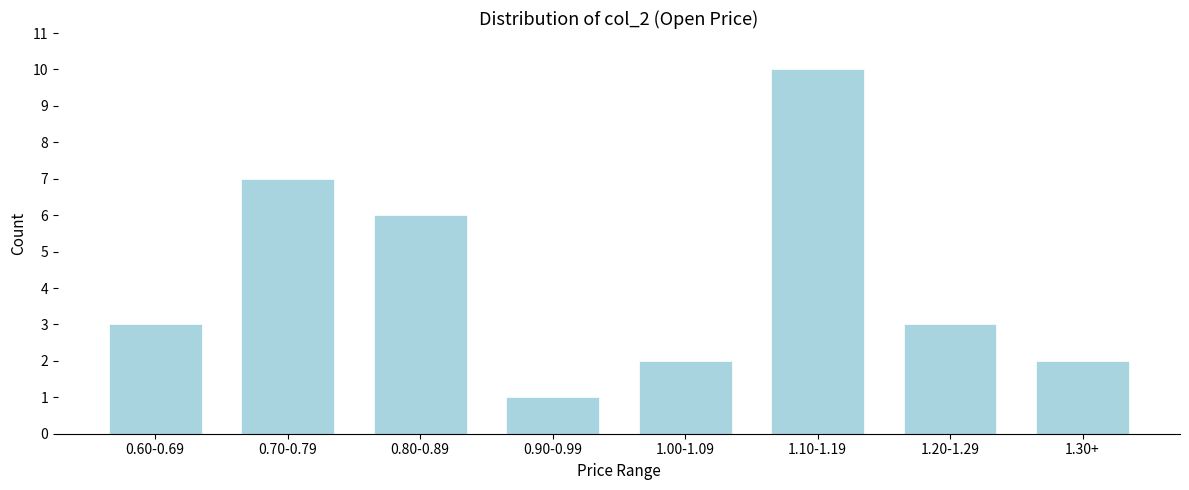

Reading right to left, extract all data points from this chart.

1.30+=2	1.20-1.29=3	1.10-1.19=10	1.00-1.09=2	0.90-0.99=1	0.80-0.89=6	0.70-0.79=7	0.60-0.69=3